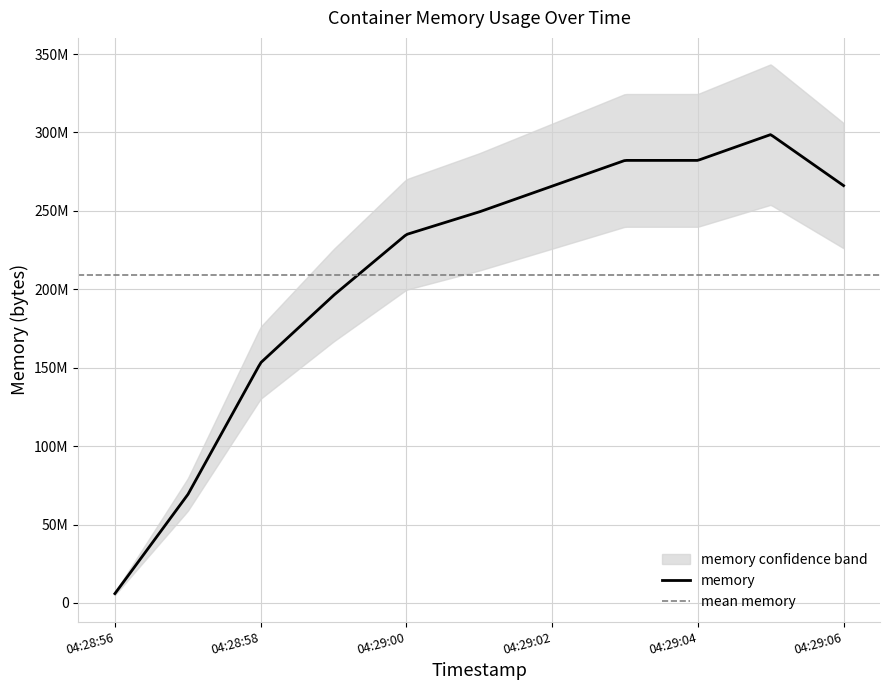

What is the label of the 2nd point from the left?

2021-07-05T04:28:57